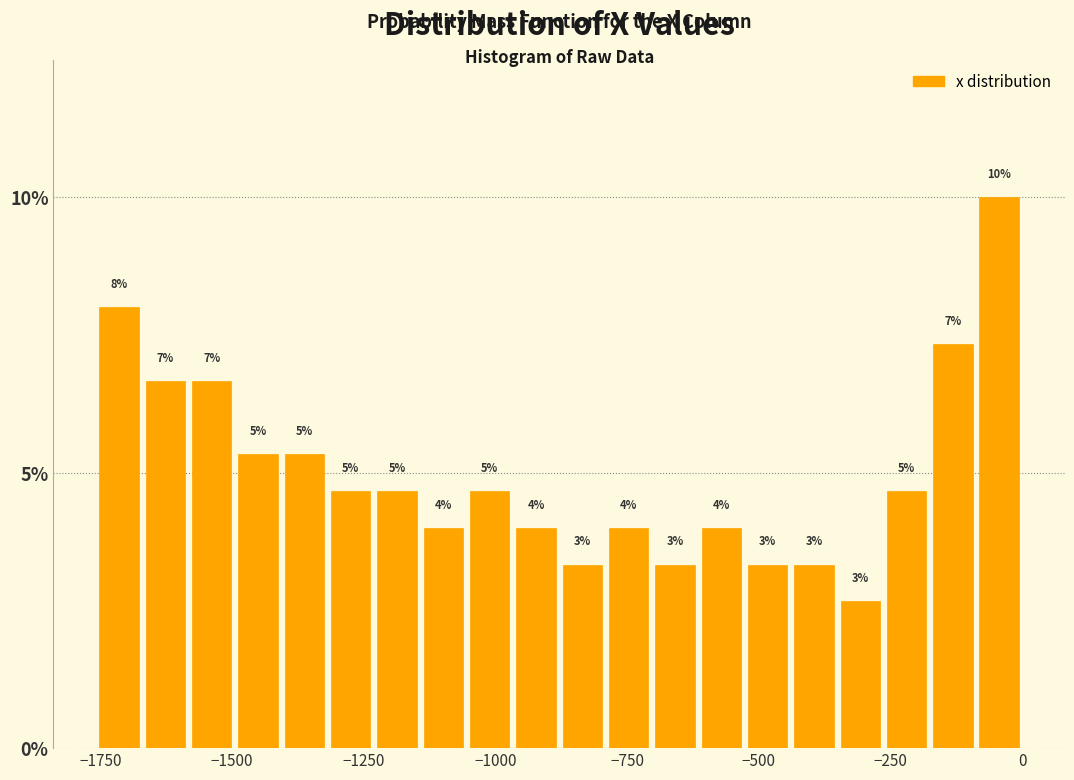

Read against the x-axis, roughly where is the centre of the tallest bar?

-50